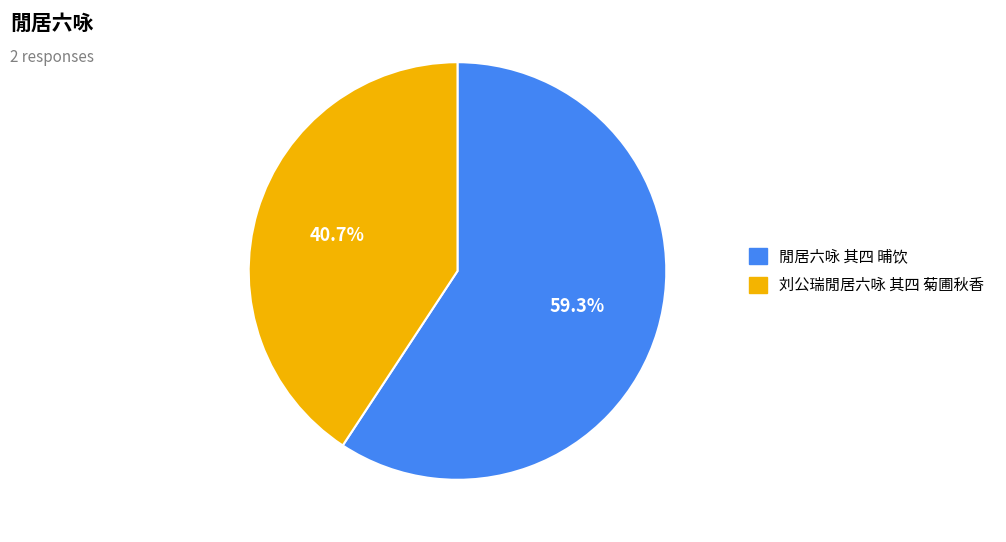

To the nearest percent, what is the difference between the 刘公瑞閒居六咏 其四 菊圃秋香 and 閒居六咏 其四 晡饮 slice percentages?

19%